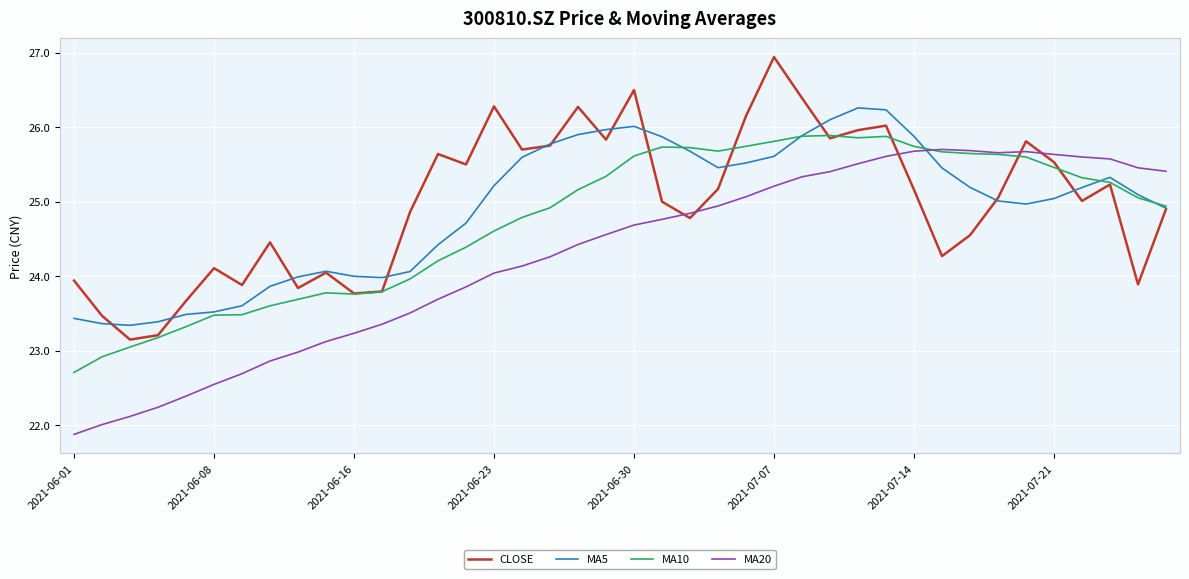

What is the maximum value shown in the chart?

26.9